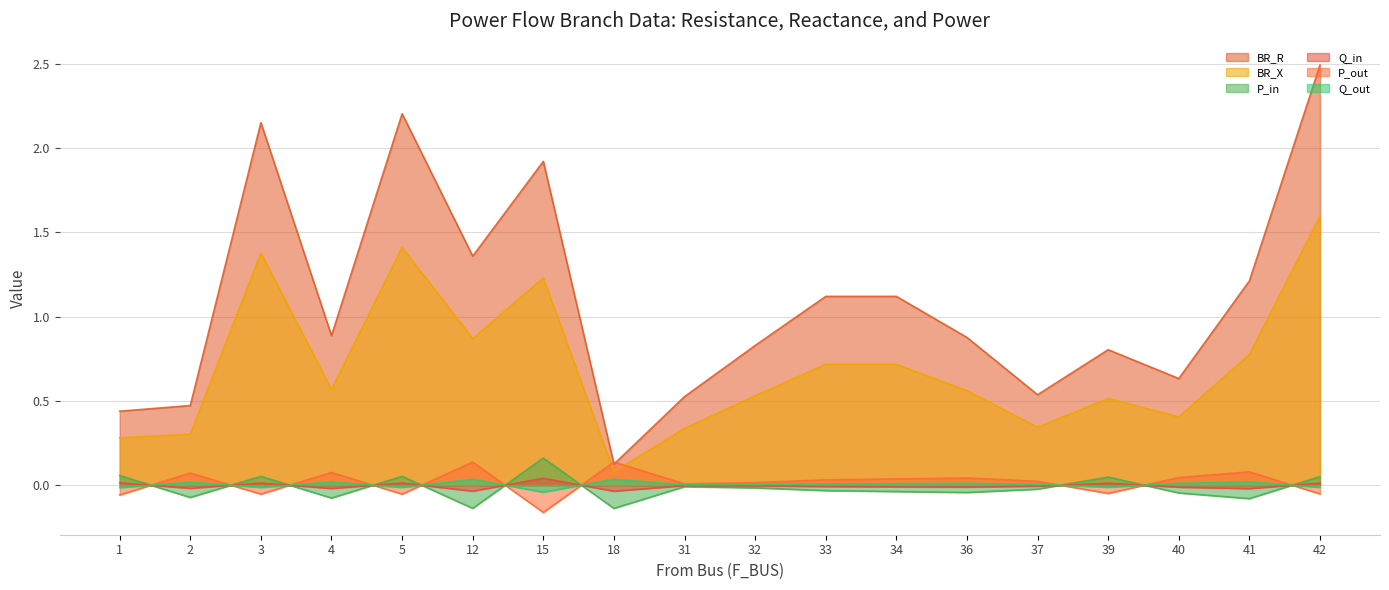

Count the number of data series in this chart.

6